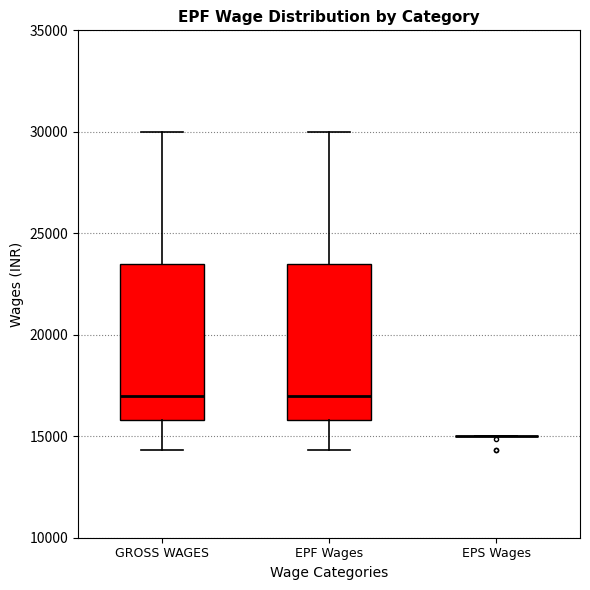

Reading left to right, read every box against the y-axis: the position of its median line, the range the box covers, and the ends of its whiskers. The values are not printed on the chart, so give them approximately, as read against the axis.

GROSS WAGES: median 17000, box 16000 to 23500, whiskers 14500 to 30000
EPF Wages: median 17000, box 16000 to 23500, whiskers 14500 to 30000
EPS Wages: box collapsed to a line at 15000, whiskers 15000 to 15000